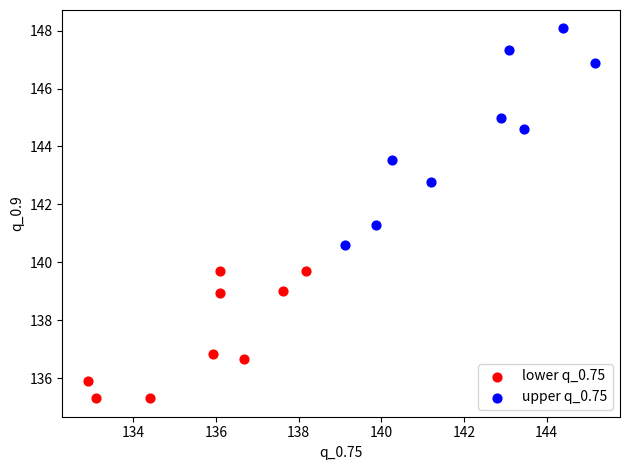

Which series reaches the minimum Y coordinate?

lower q_0.75